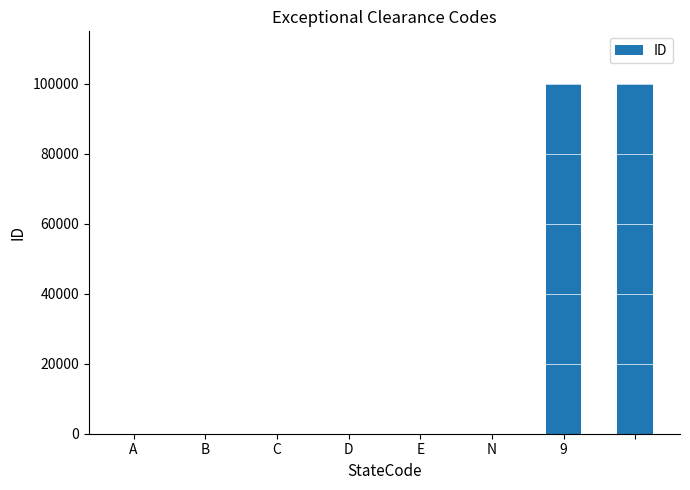

What is the sum of all values?

200018